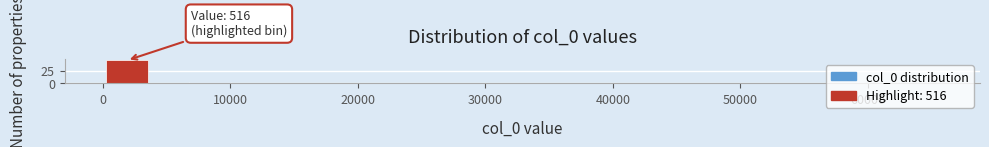

Around what value on the x-axis is the tallest bar? Give the approximate position of its centre, as read against the axis.

2000